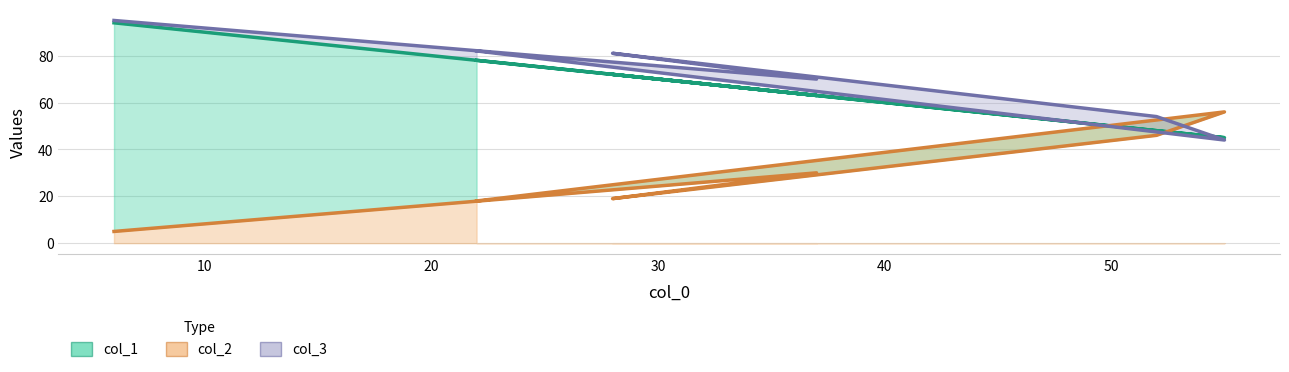

Which category has the lowest value in the col_2 series?

6